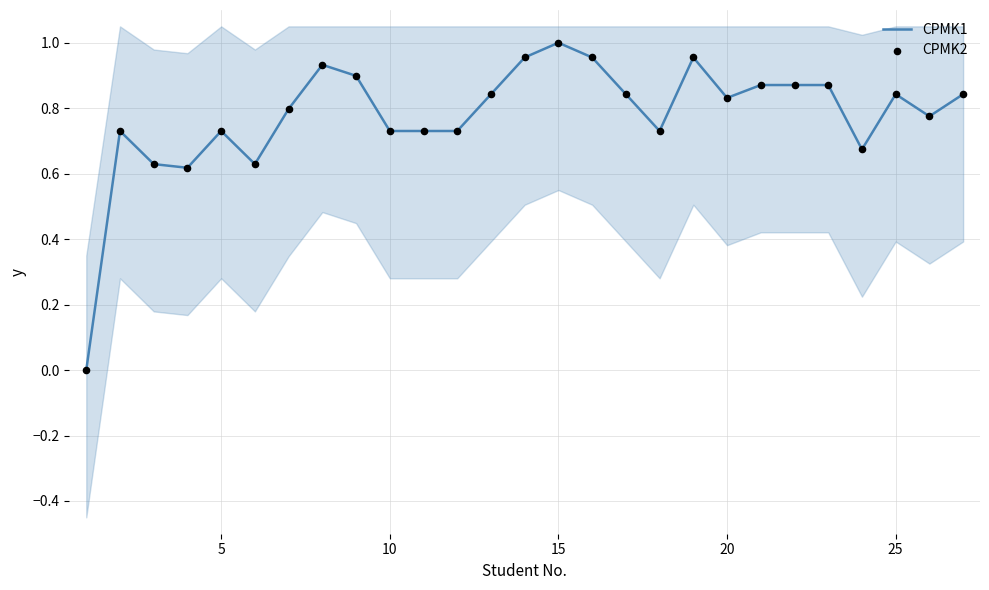

Which series contains the lowest Y value?

CPMK1